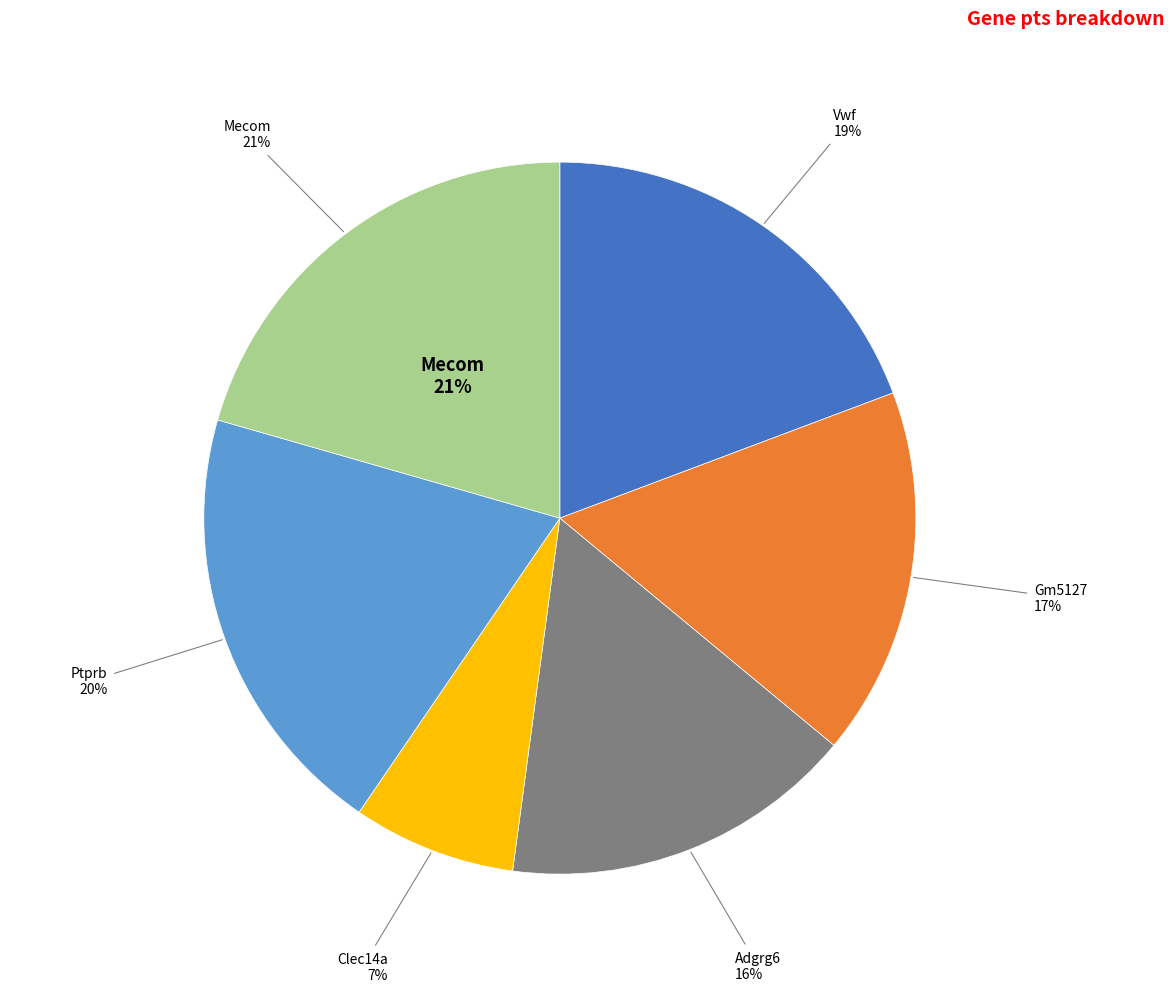

How much of the chart is everything except Adgrg6?

83.9%